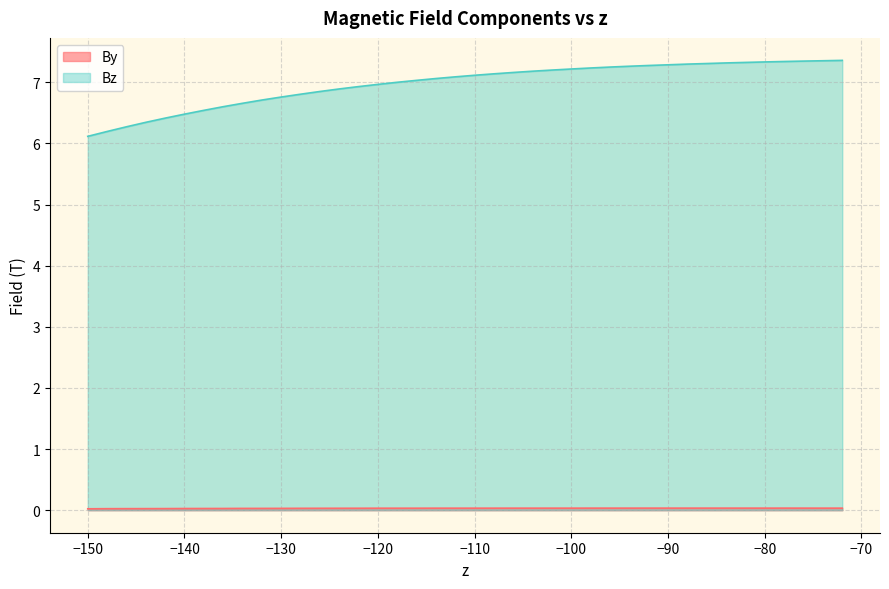

How many values in the Bz series exceed 7?

24